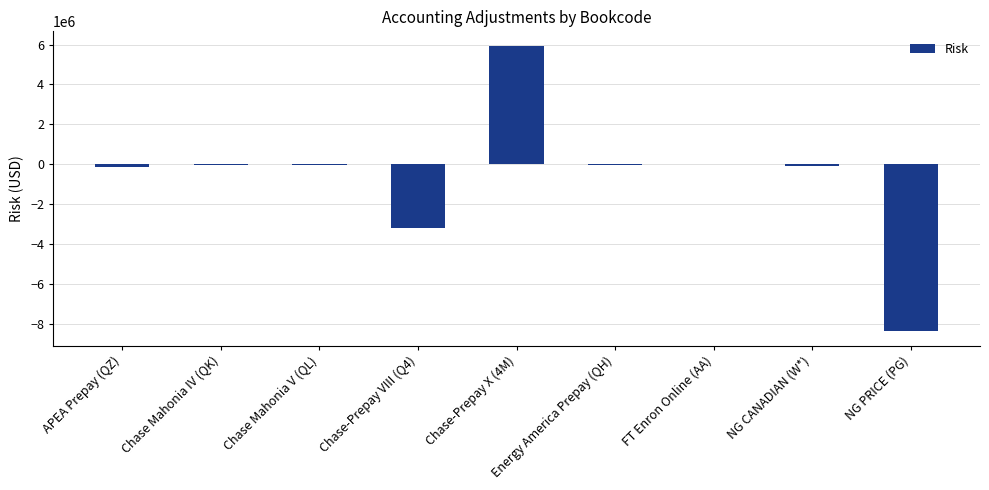

The value at Chase-Prepay VIII (Q4) is -2035453.3. True or false?

False